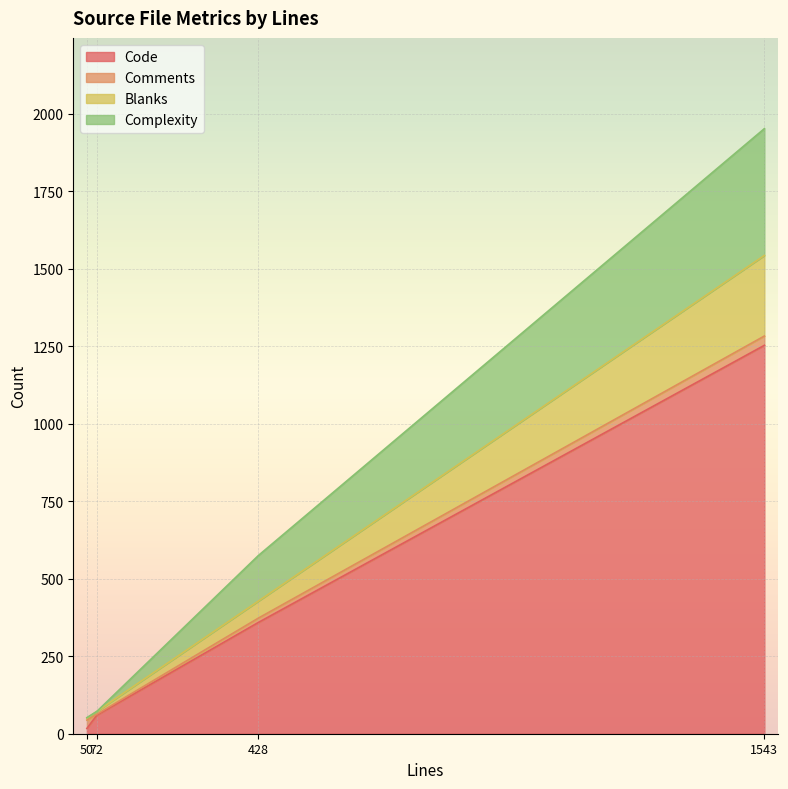

At 50, list the series in order from smallest to largest.

Complexity, Blanks, Code, Comments